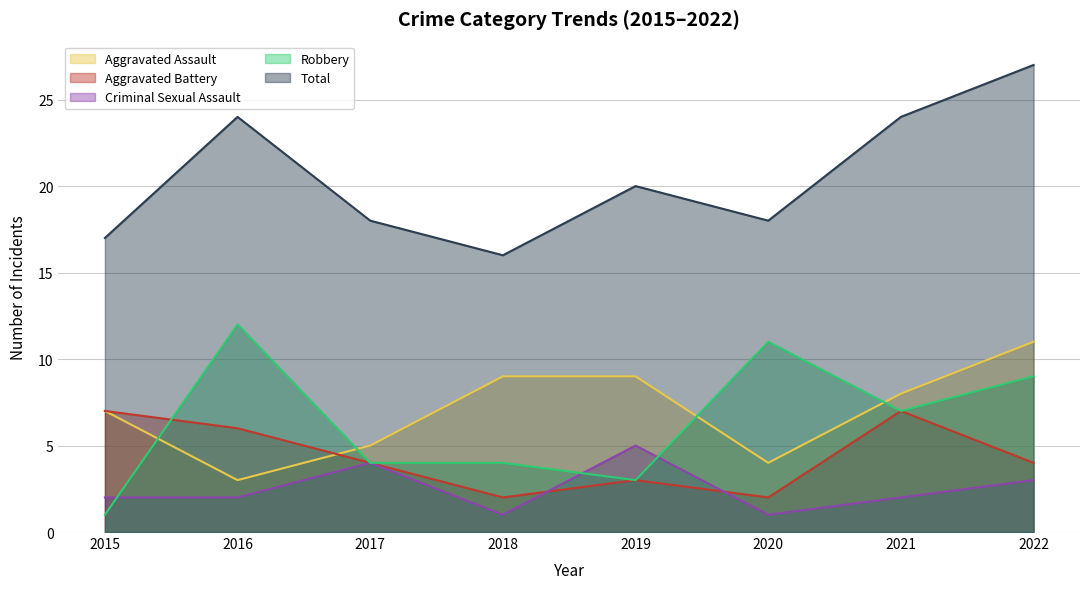

What is the total value across all series at 2019?

40